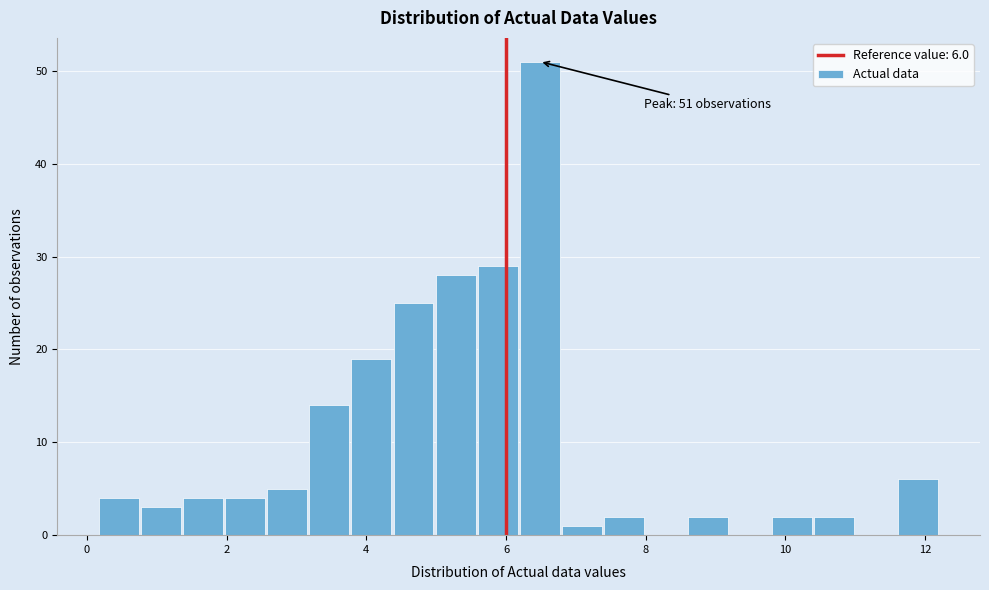

Read against the x-axis, roughly where is the centre of the tallest bar?

6.4